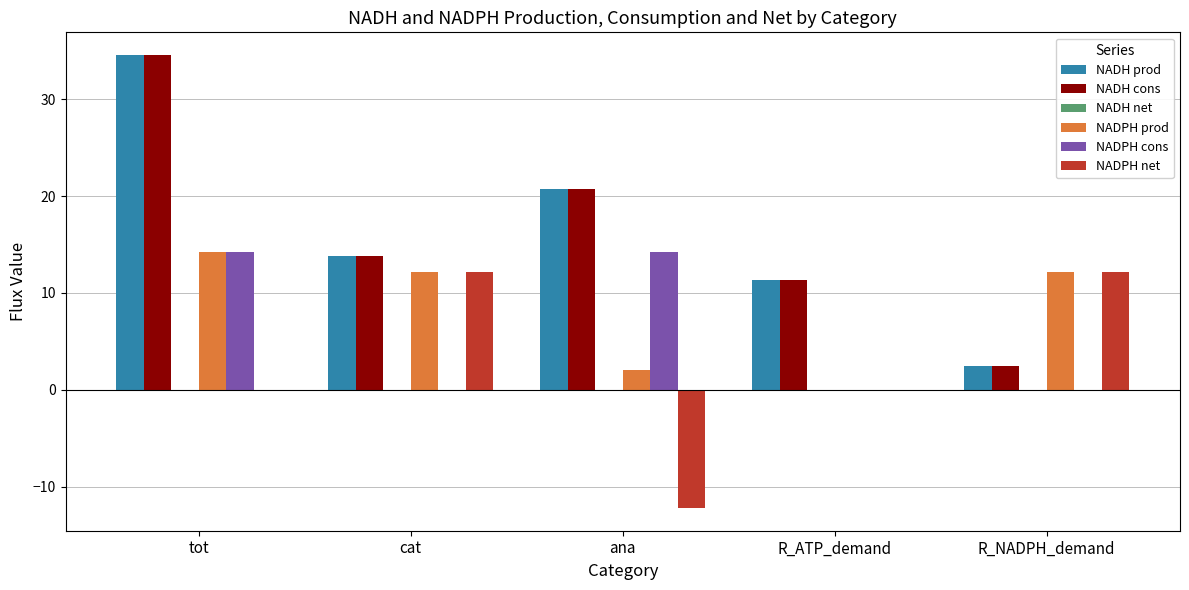

Which series changed the most between tot and cat?

NADH cons